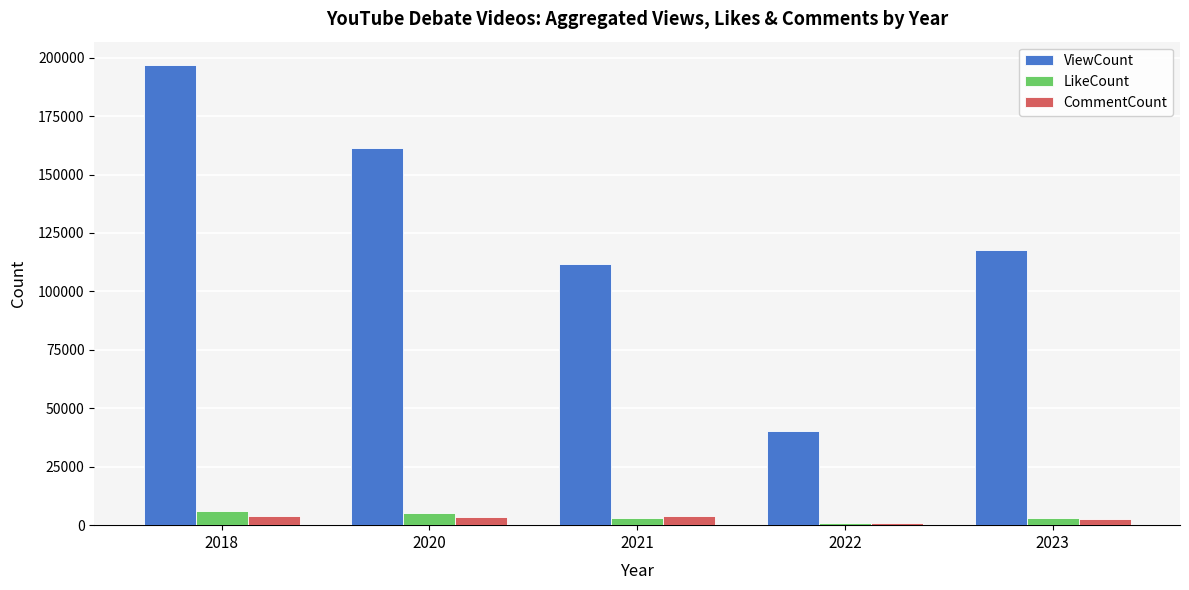

What is the difference between the second highest and second lowest values in the ViewCount series?

49458